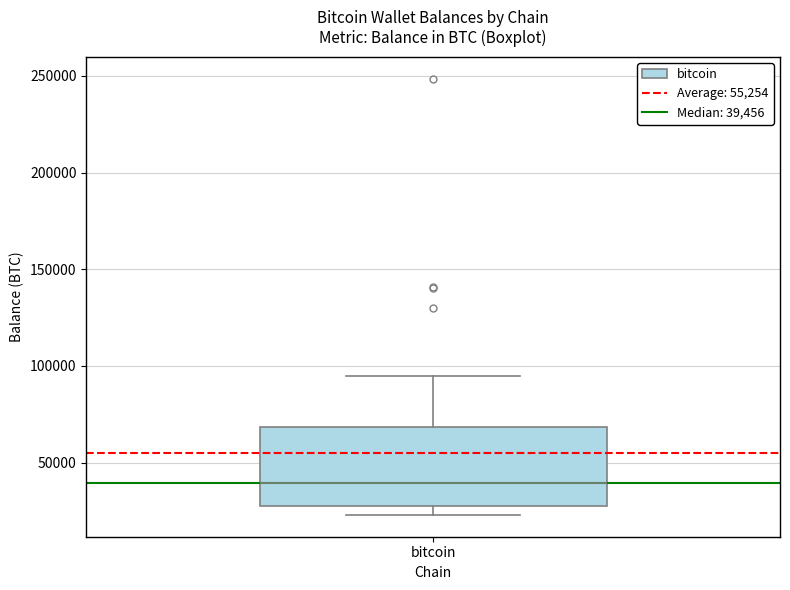

Where does the upper whisker of the box for bitcoin end on the y-axis? The values are not printed on the chart, so give them approximately, as read against the axis.

95000